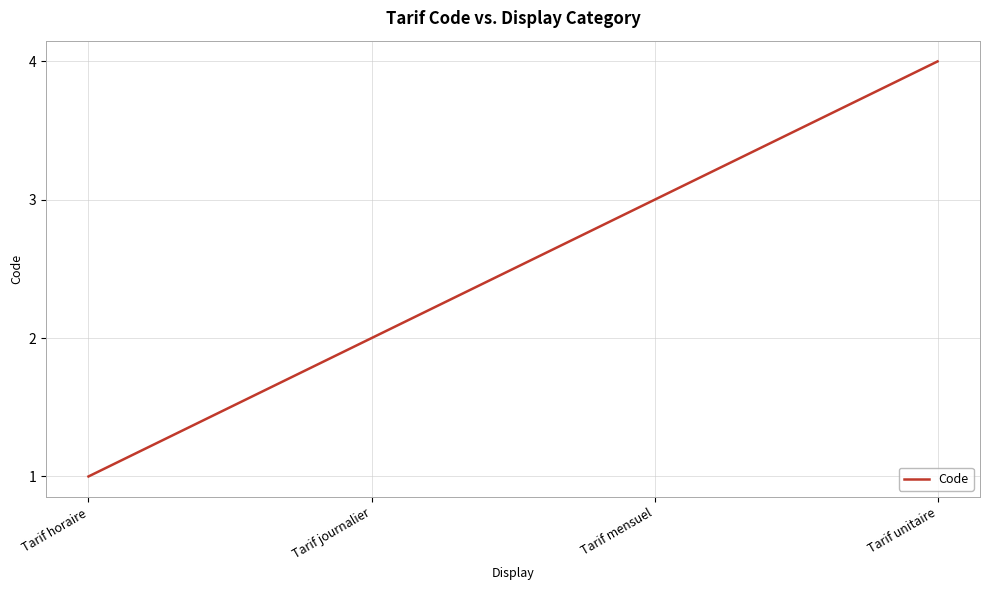

What is the ratio of the value at Tarif mensuel to the value at Tarif journalier?

1.5